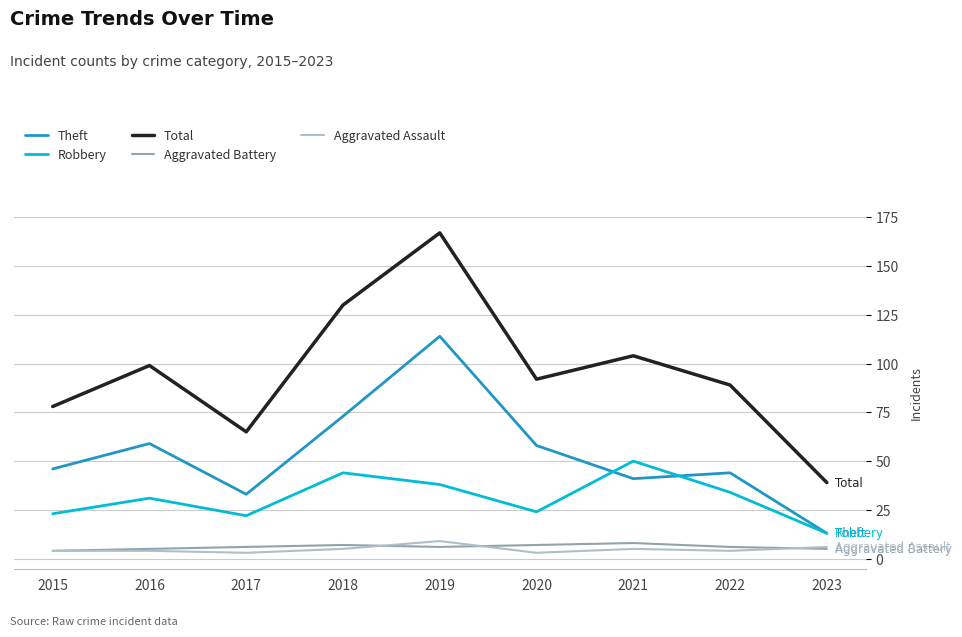

At how many categories does at least one series exceed 34?

9